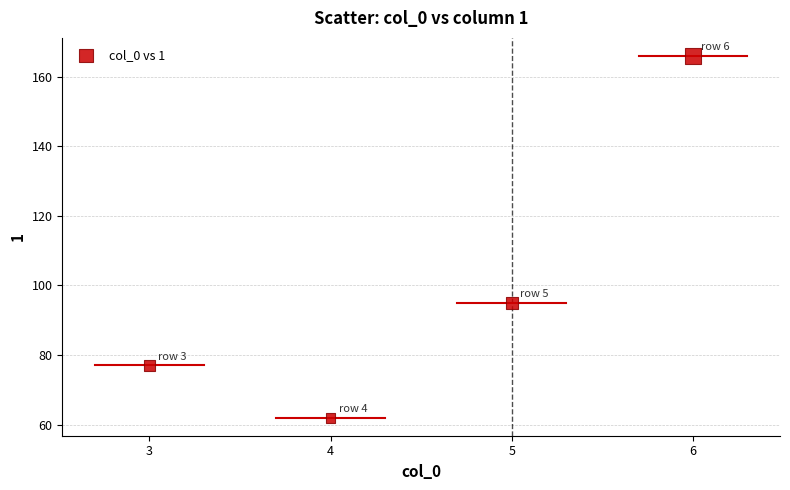

What Y value in the scatter plot is closest to 114?

95